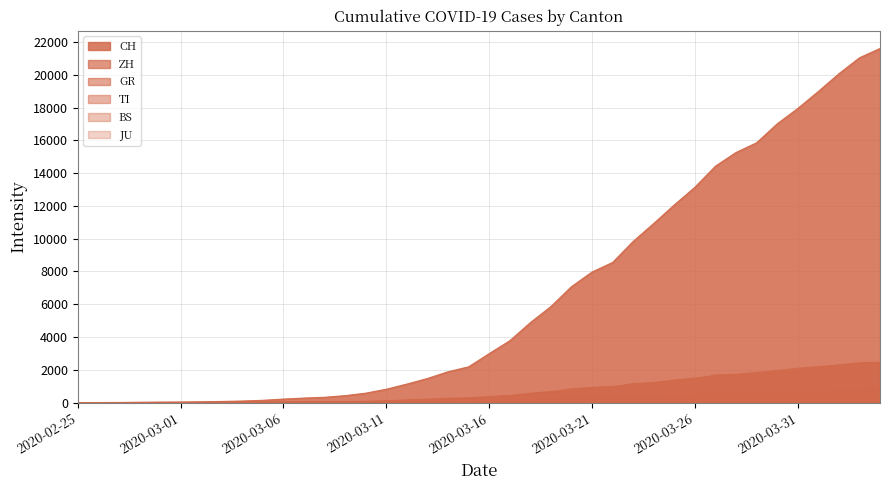

True or false: CH and GR intersect in this chart.

False